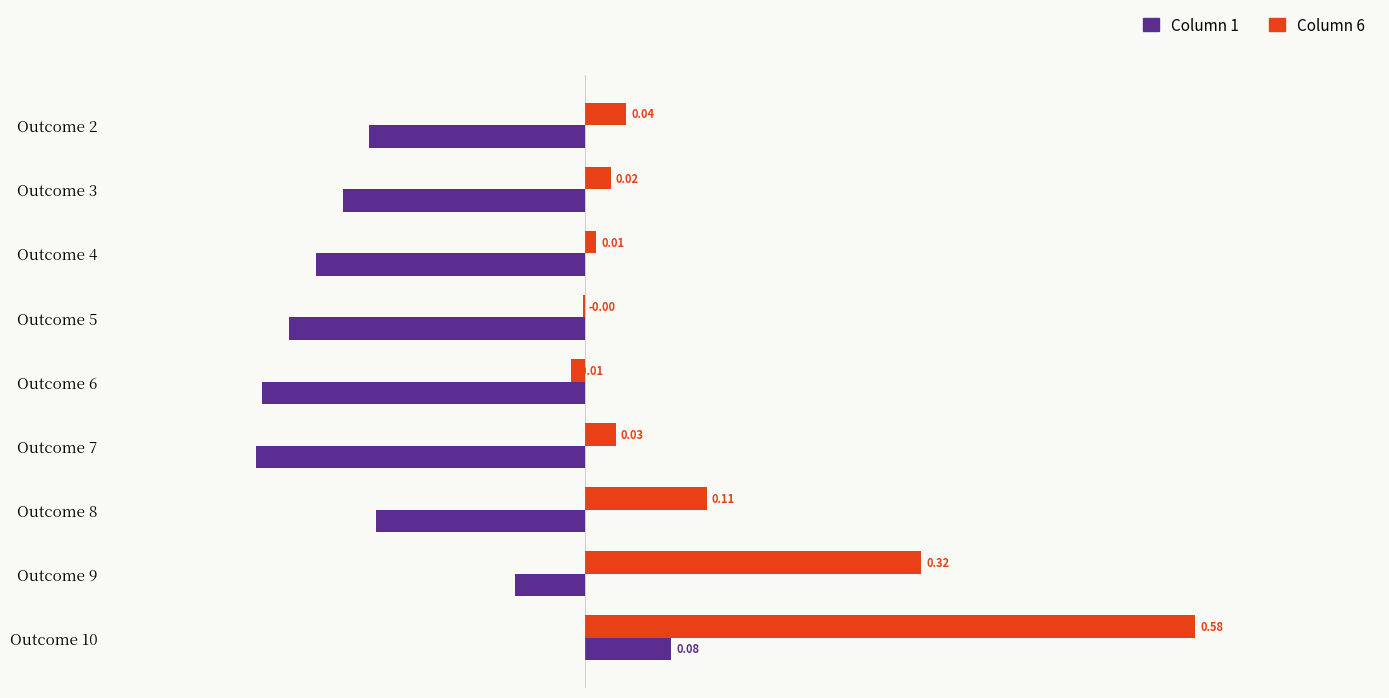

At which category is the sum across all series the highest?

Outcome 10